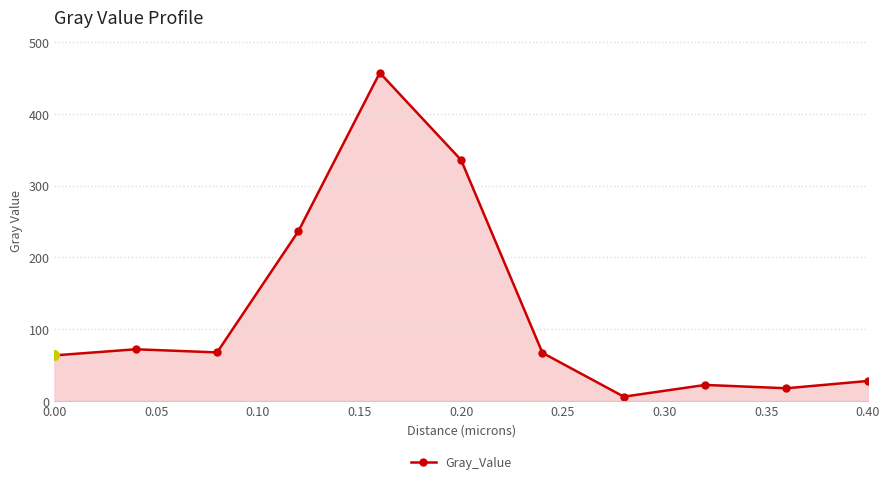

True or false: the data has more than 0 interior local peaks.

True